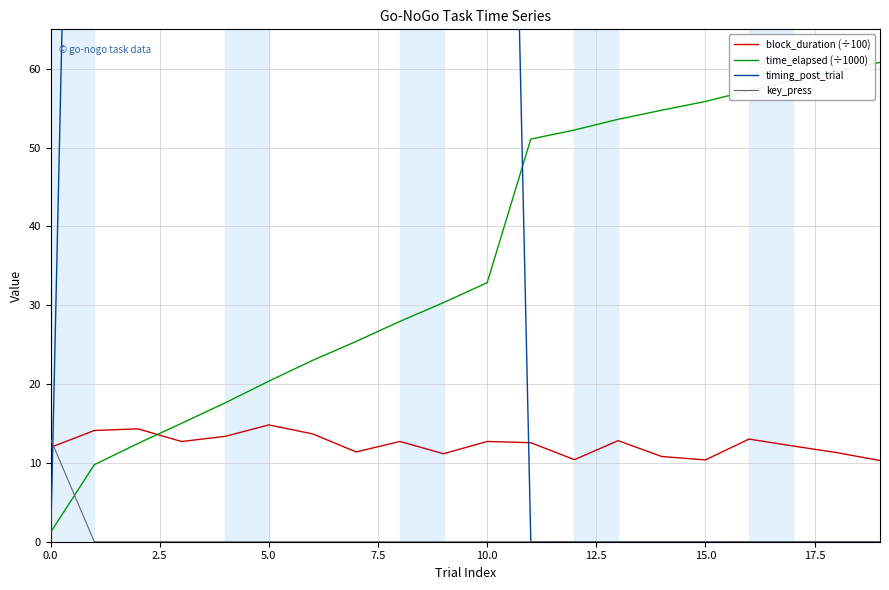

What is the sum of the key_press values at 0.0 and 10.0?

13.0